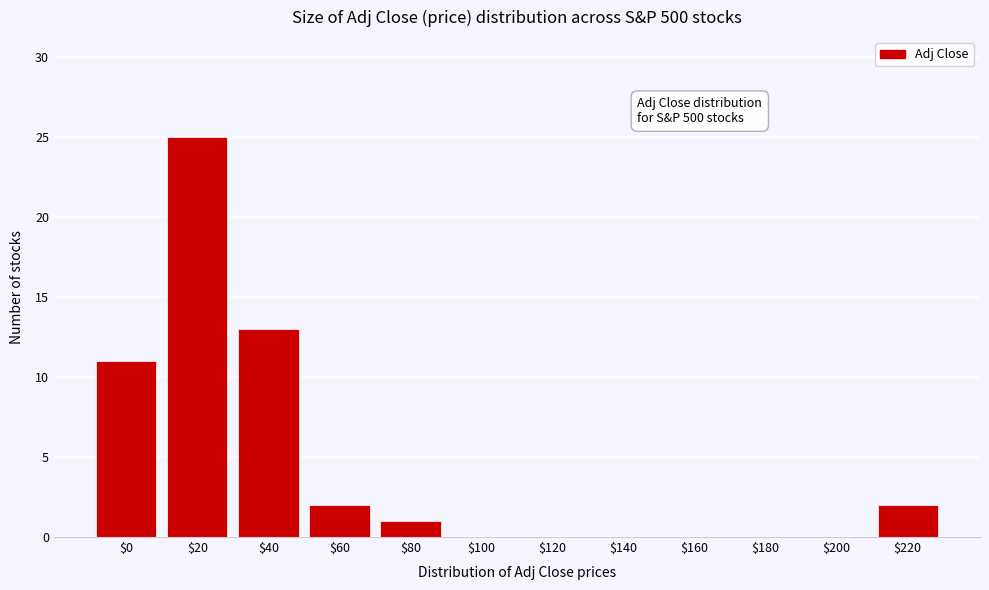

The value at $20 is 25. True or false?

True